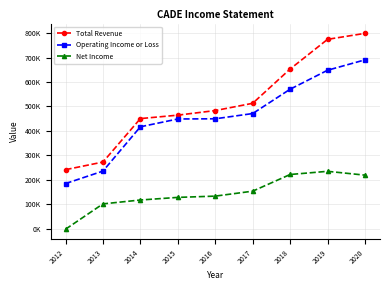

What are all the series names shown in the legend?

Total Revenue, Operating Income or Loss, Net Income